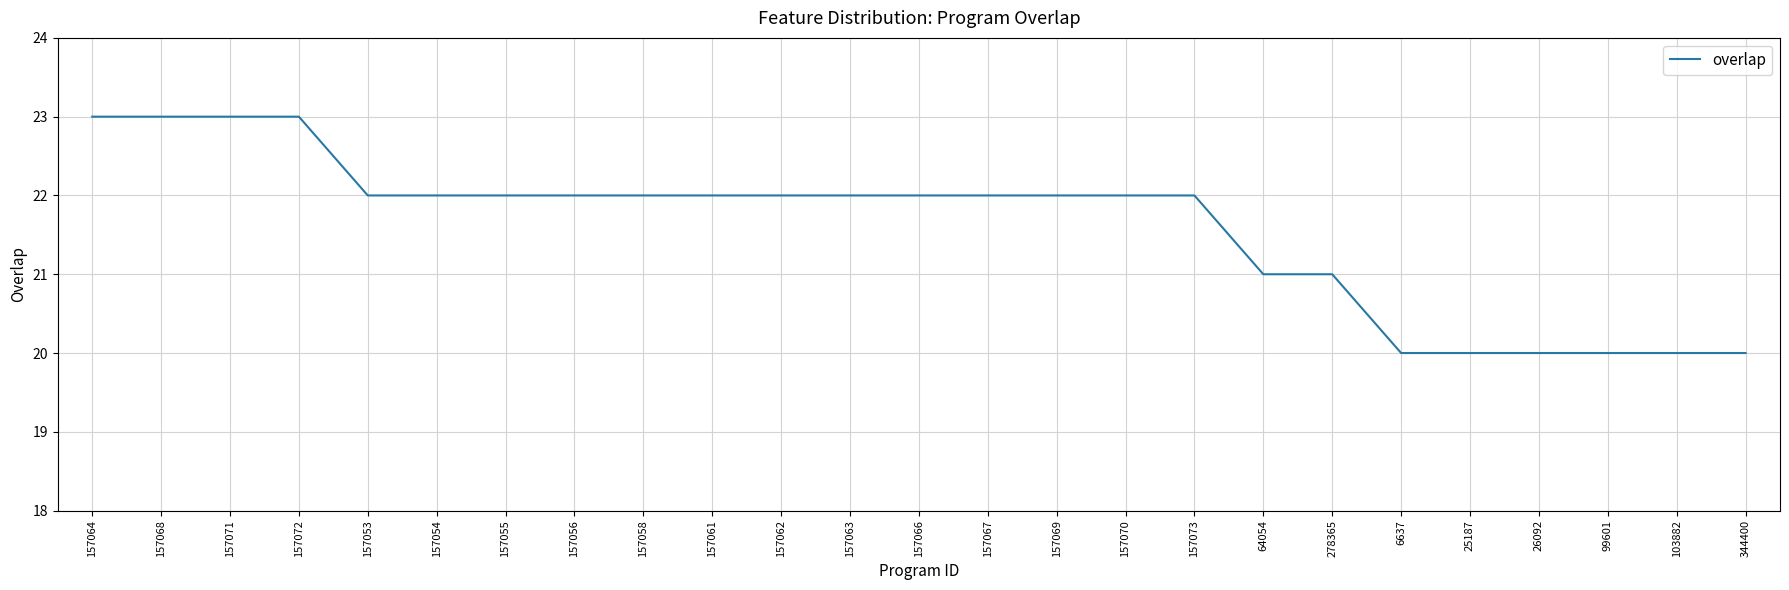

What position from the right is 157061?

16